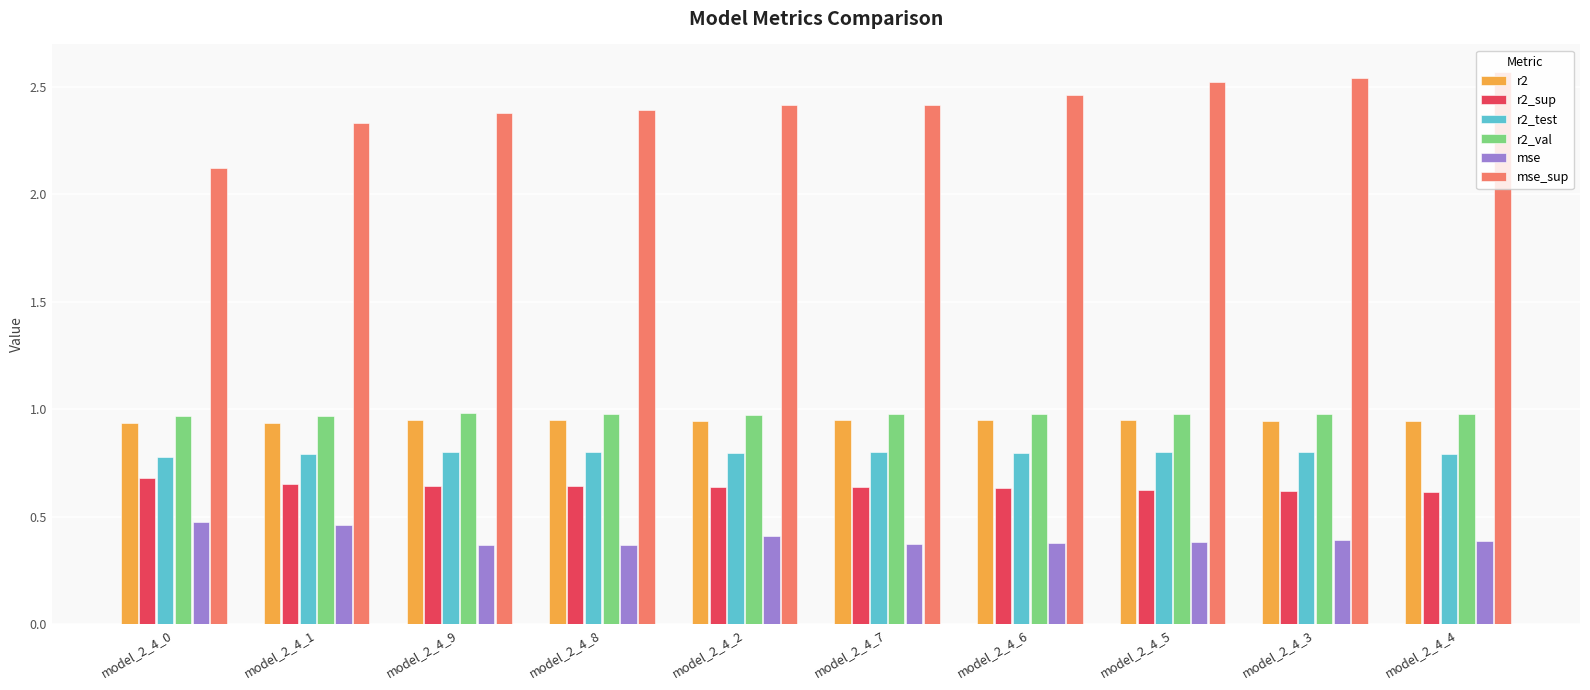

At model_2_4_5, list the series in order from smallest to largest.

mse, r2_sup, r2_test, r2, r2_val, mse_sup